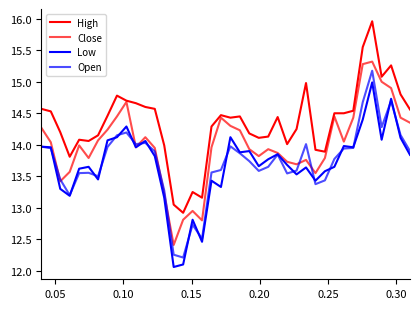

How many values in the Open series are below 13?

4